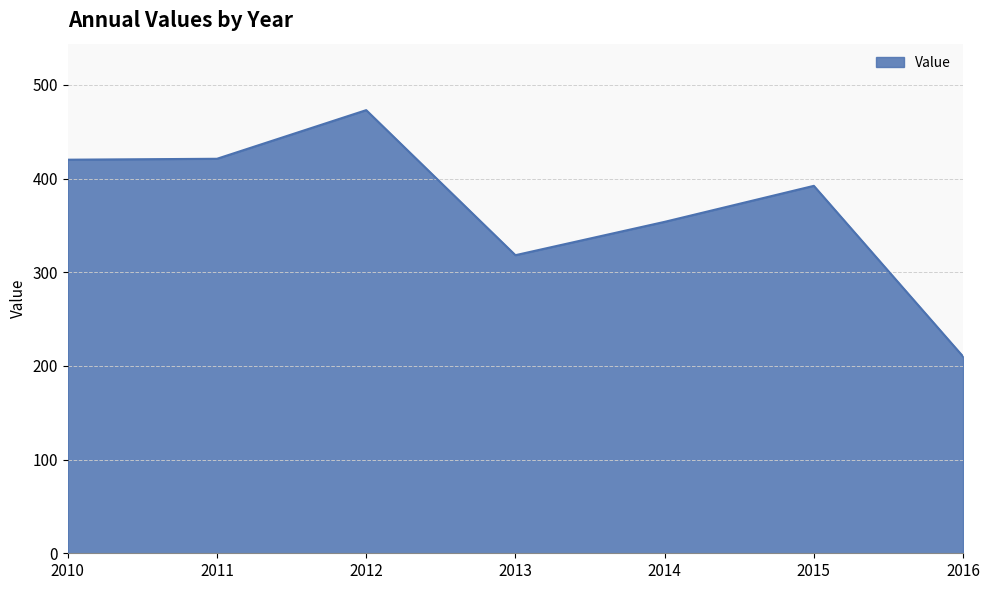

Does the chart display data point markers on the line(s)?

No